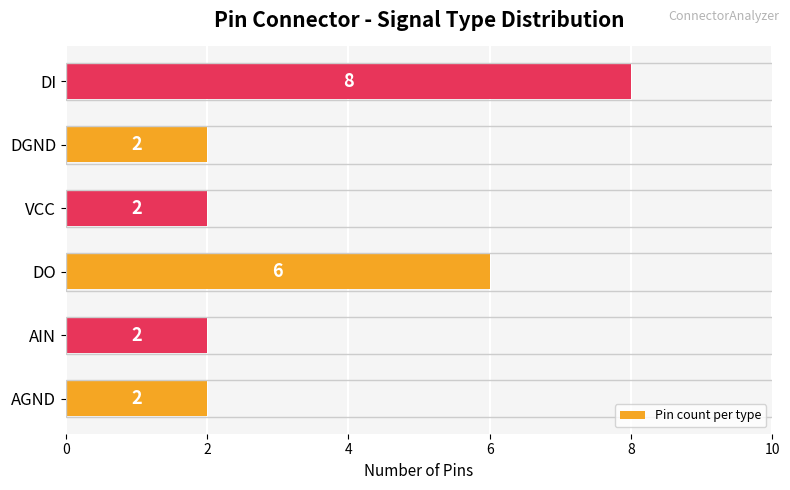

What is the approximate value at DI?

8